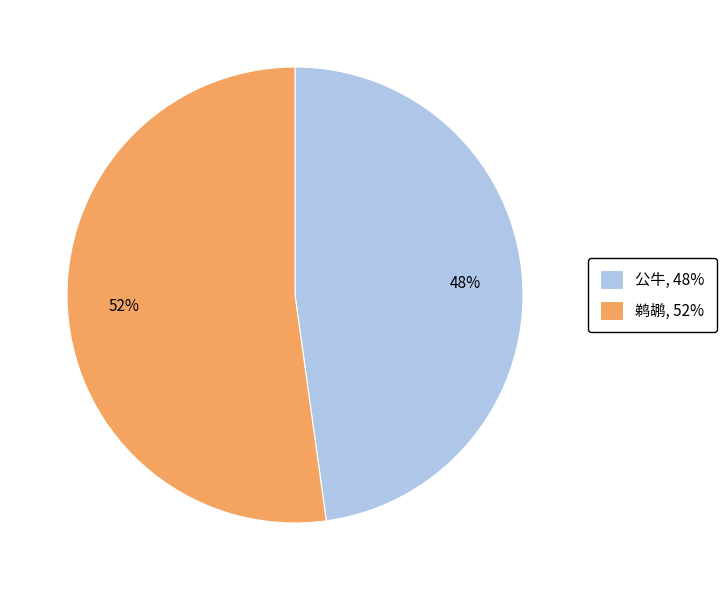

To the nearest percent, what portion does 鹈鹕 represent?

52%